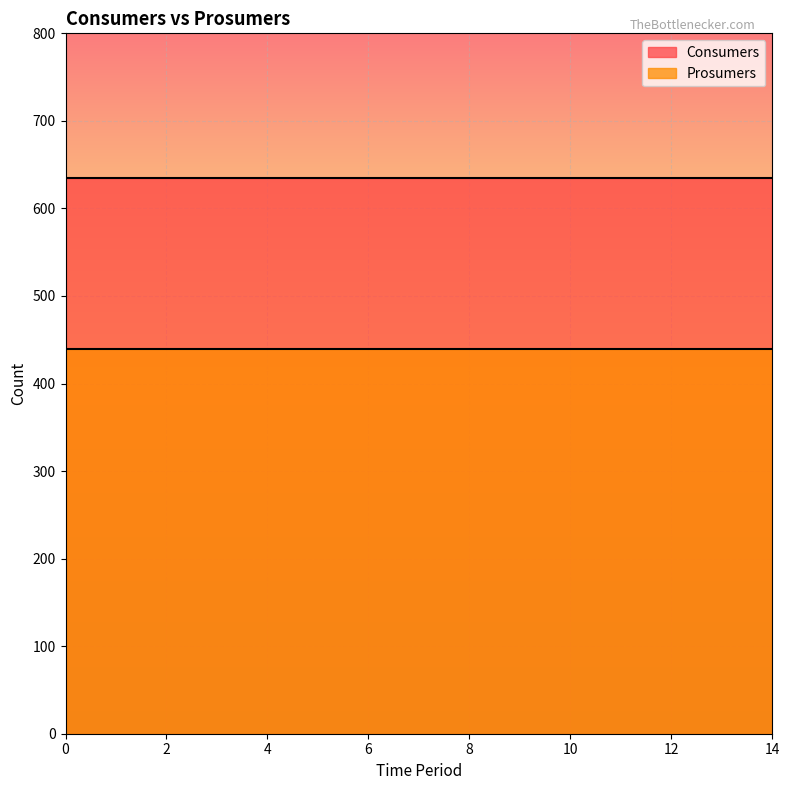

Which series has the largest total across all categories?

Consumers